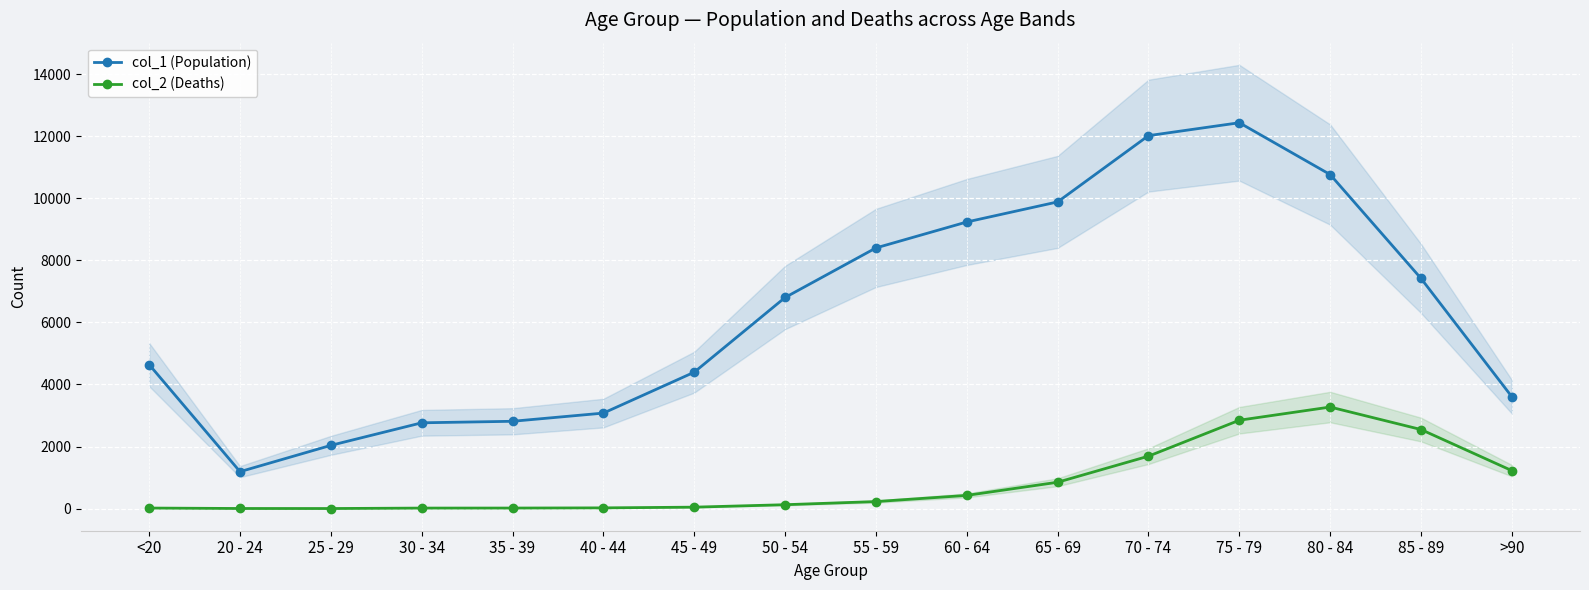

True or false: col_2 (Deaths) and col_1 (Population) cross at least once.

False